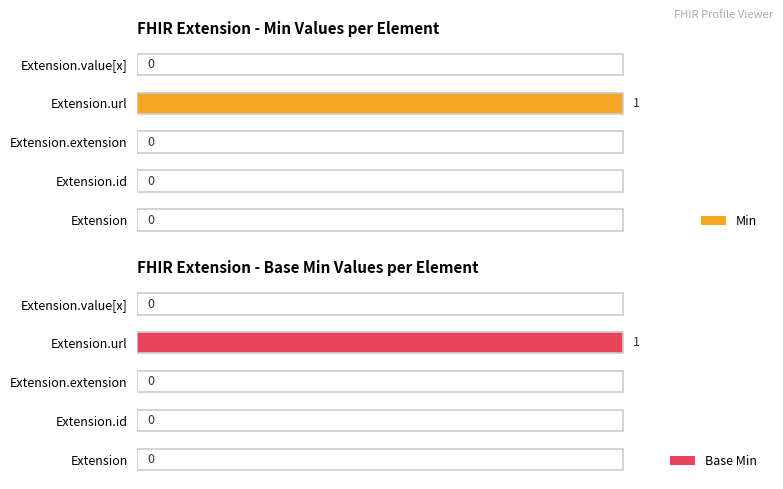

How many groups of bars are there?

5